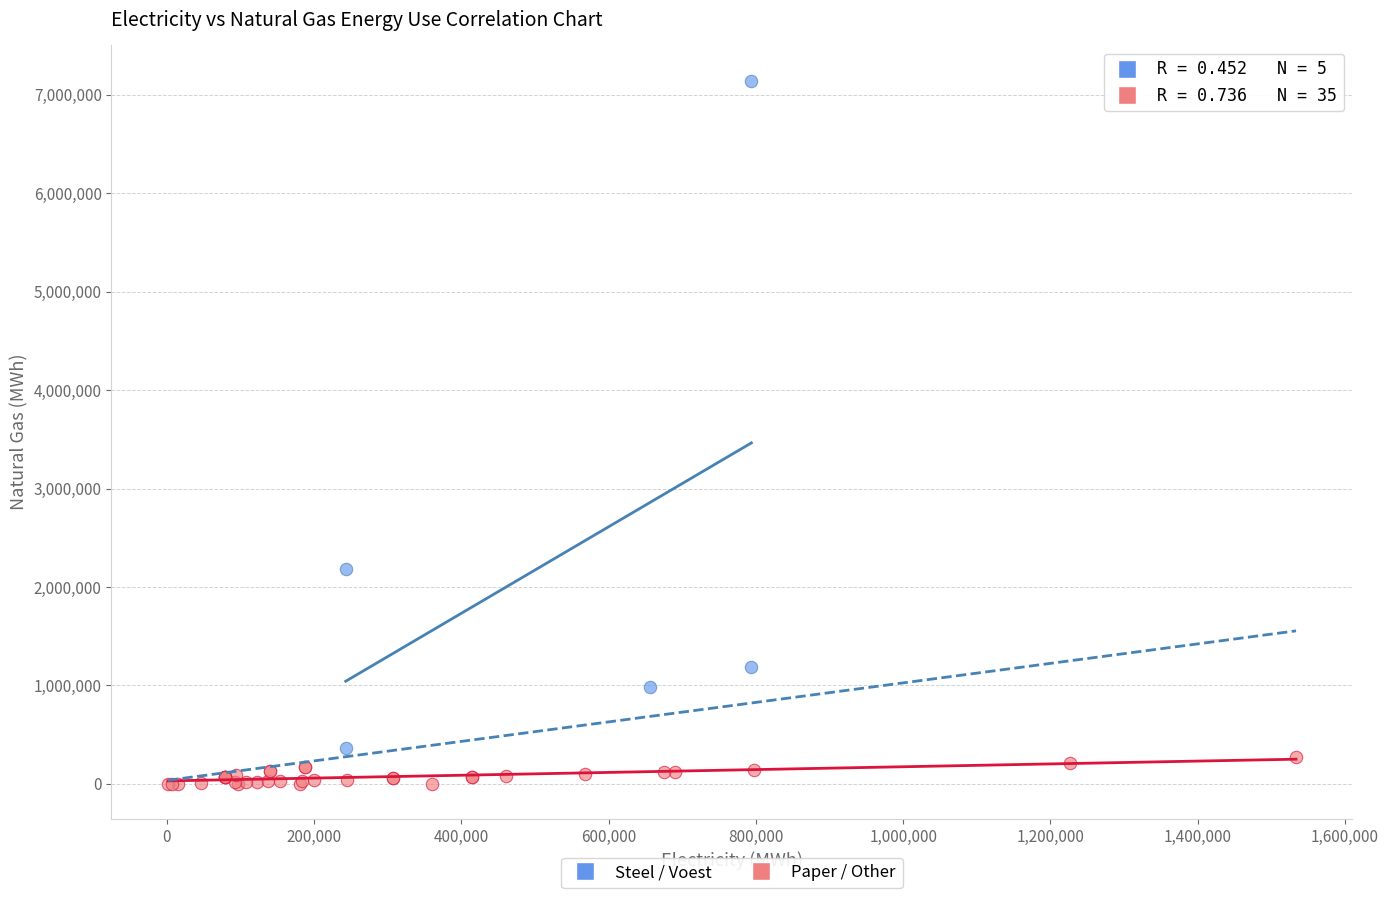

Which series contains the highest Y value?

Steel / Voest